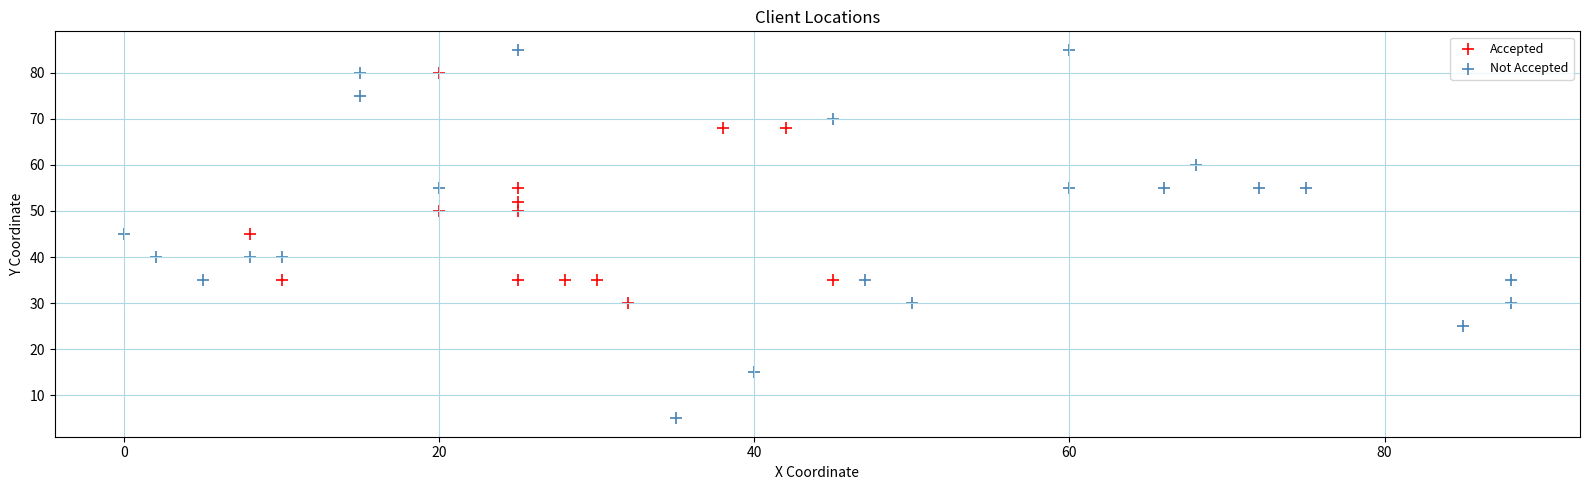

Which series has the widest spread of Y values?

Not Accepted